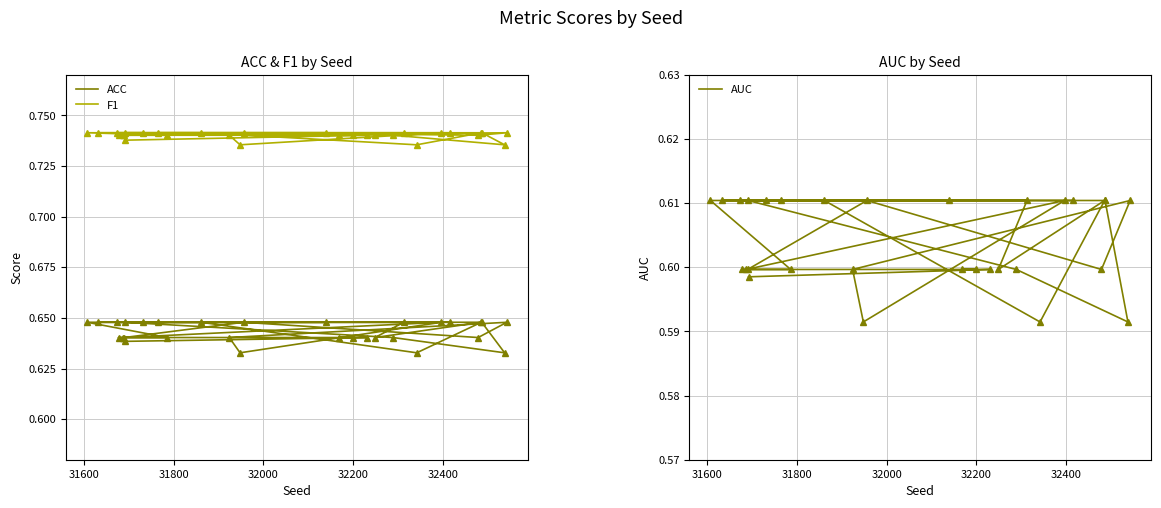

True or false: AUC has a value of 1.0 at 19.

False